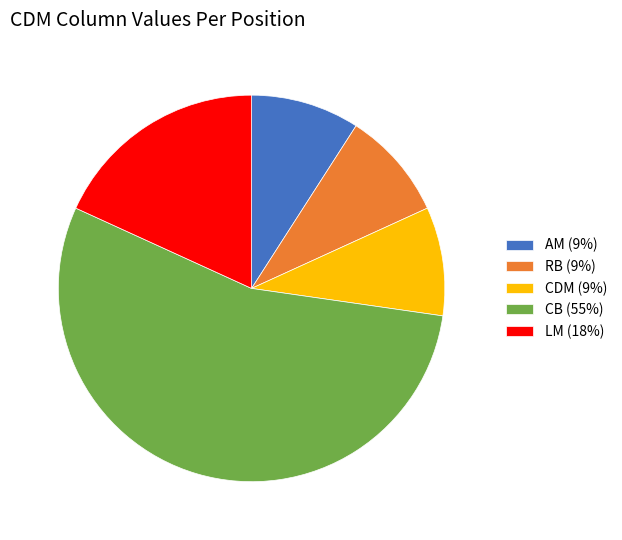

Combined, do CB (55%) and CDM (9%) account for over 50%?

Yes